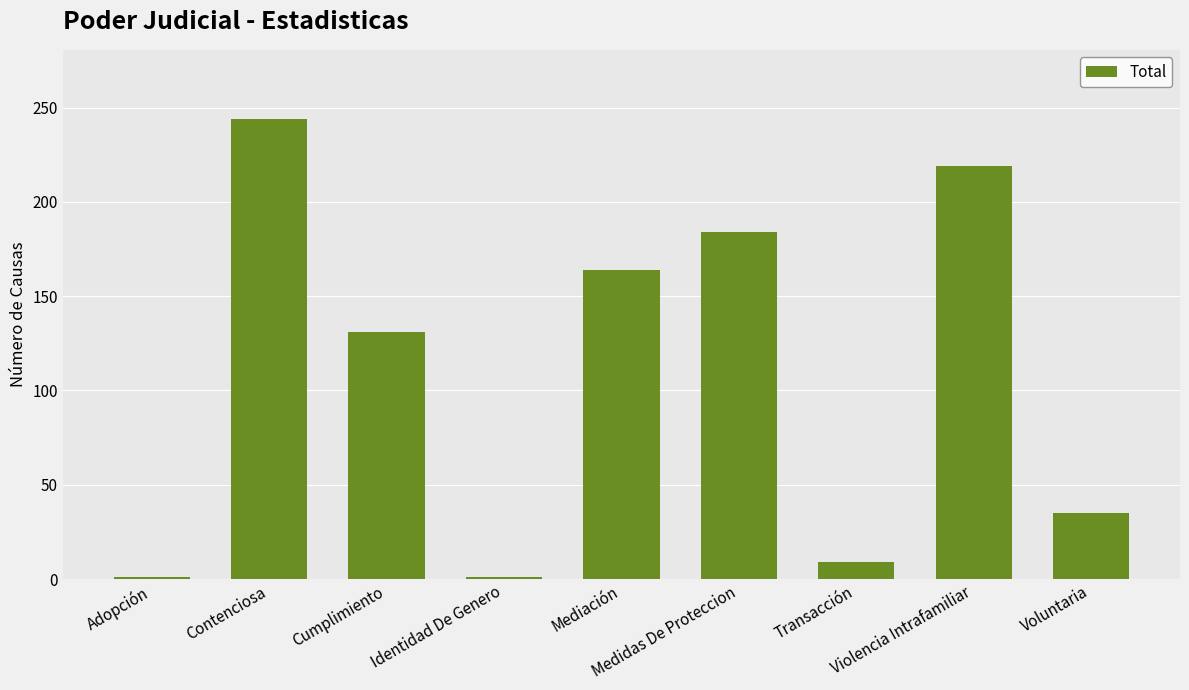

What value does the data have at Adopción?

1